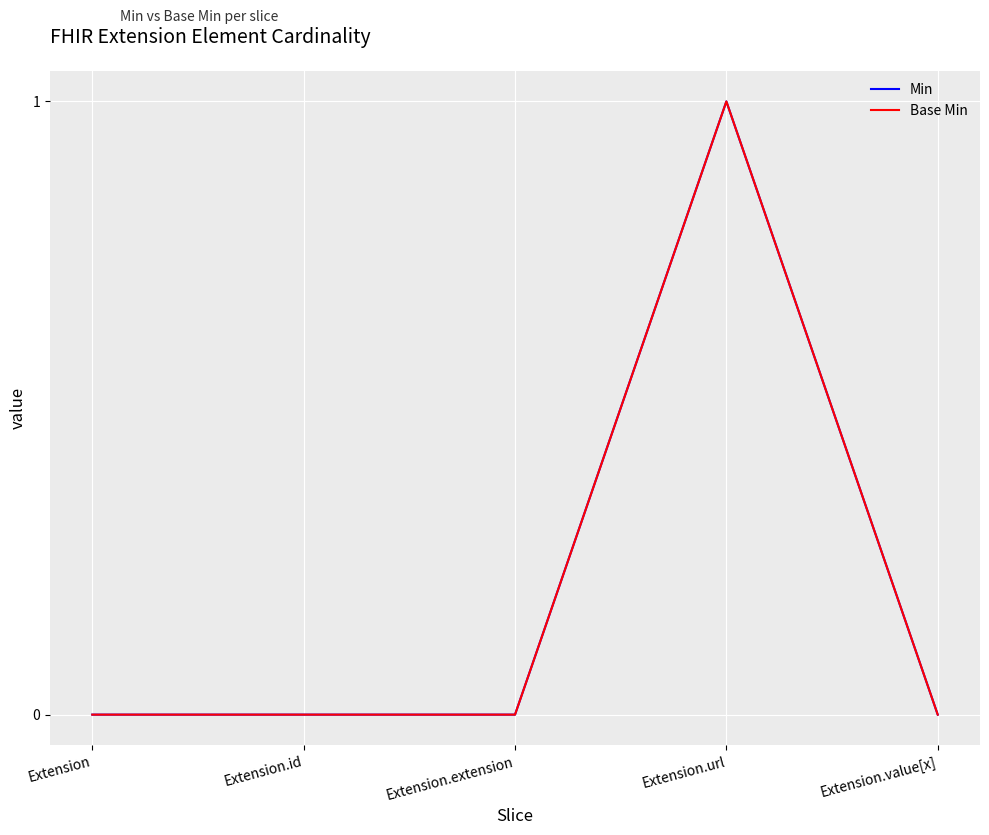

Reading left to right, extract all data points from this chart.

Min: Extension=0	Extension.id=0	Extension.extension=0	Extension.url=1	Extension.value[x]=0
Base Min: Extension=0	Extension.id=0	Extension.extension=0	Extension.url=1	Extension.value[x]=0